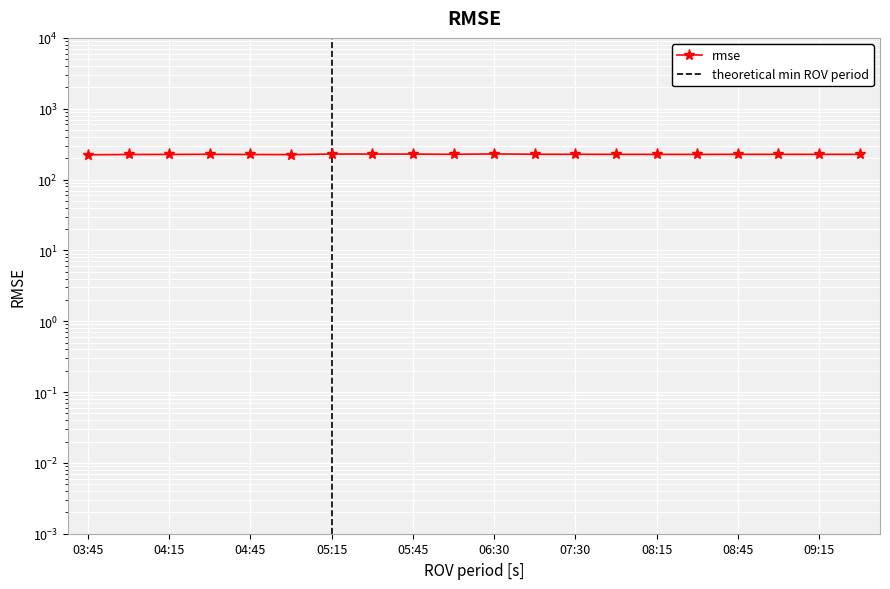

What is the difference between the maximum and minimum values?

6.4